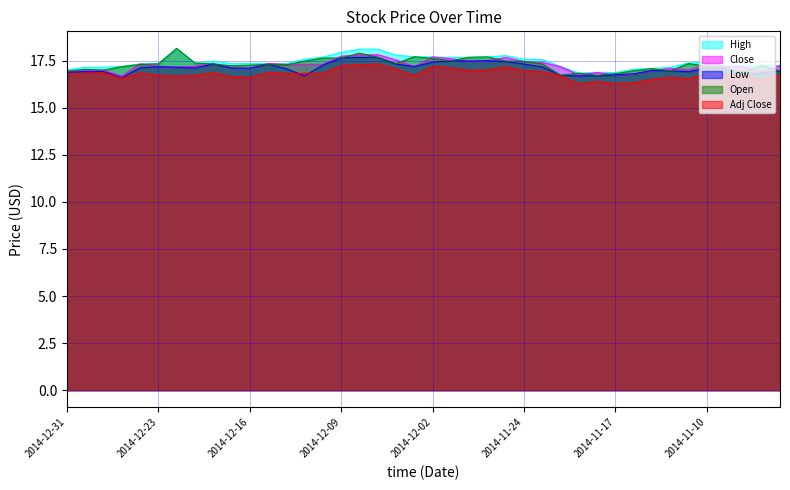

Between 2014-11-10 and 2014-11-05, which is larger?

2014-11-10